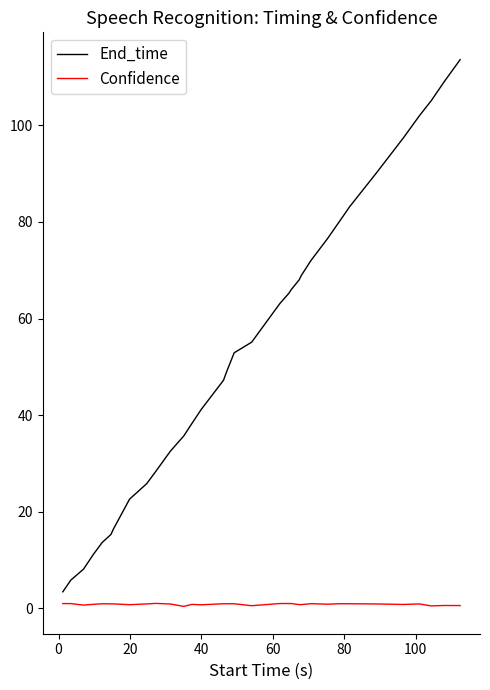

Which series has the largest total across all categories?

End_time